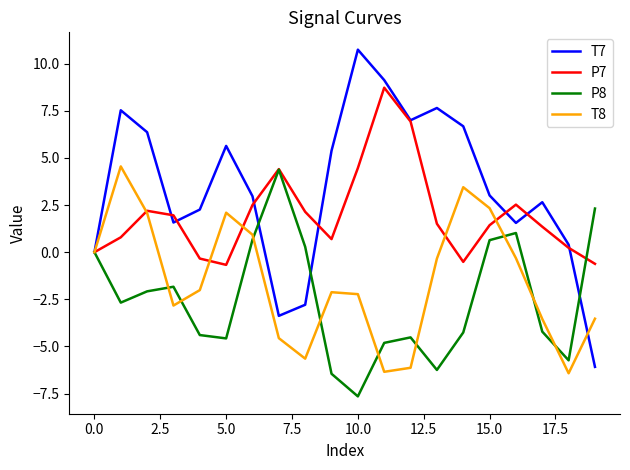

What is the smallest value displayed?

-7.6